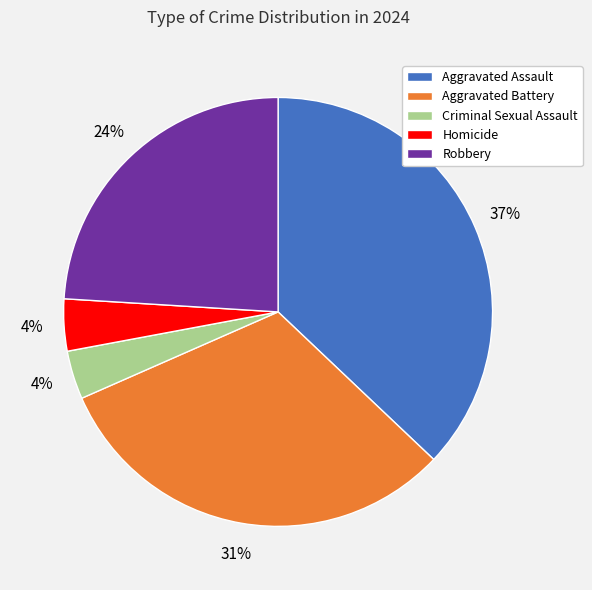

What is the ratio of the value at Criminal Sexual Assault to the value at Aggravated Battery?

0.1